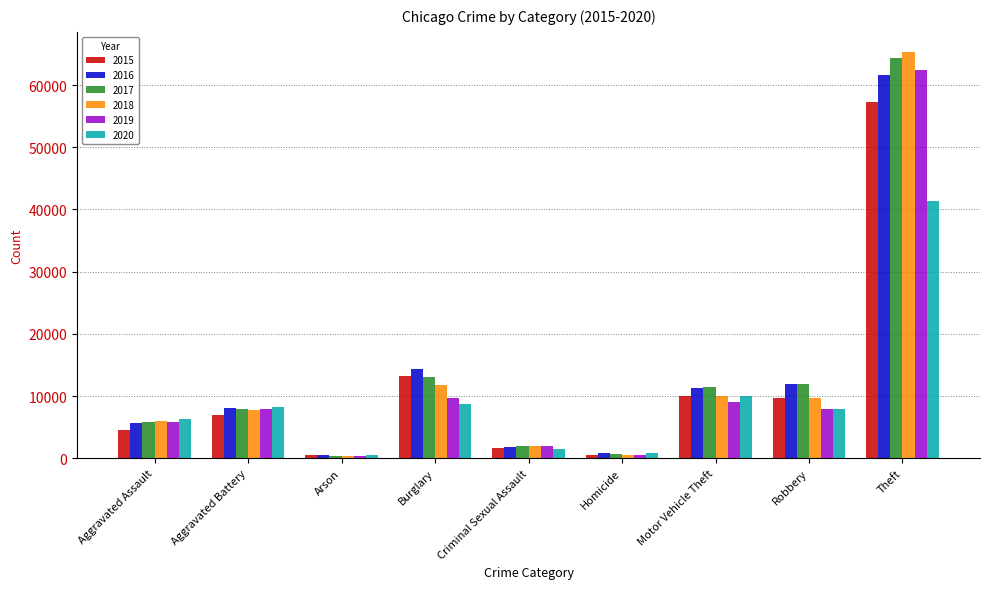

What is the difference between the second highest and minimum values in the 2017 series?

12557